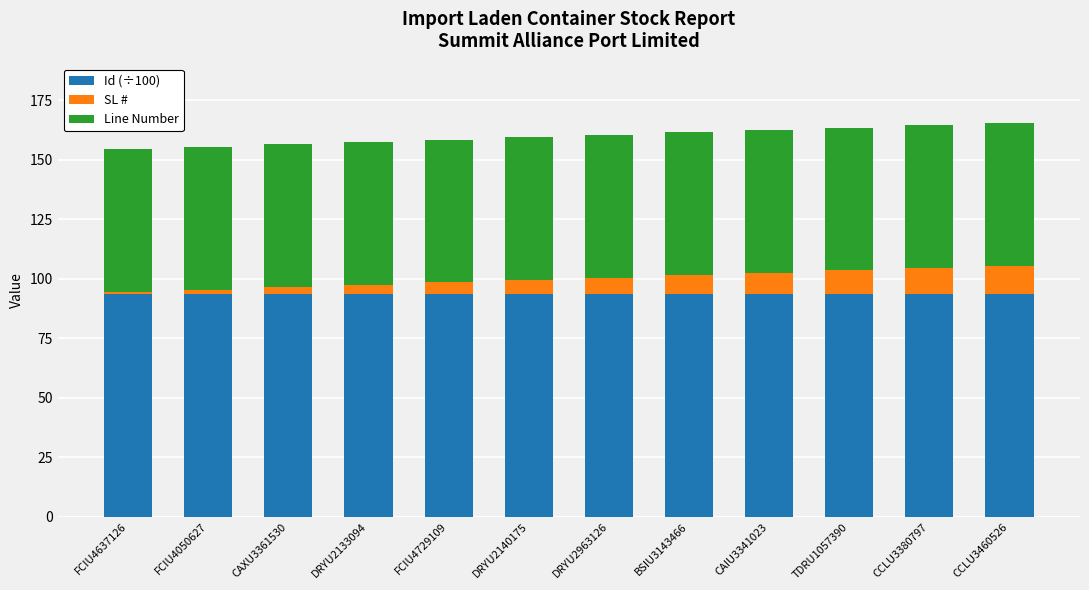

What is the highest value of the Id (÷100) series?

93.6